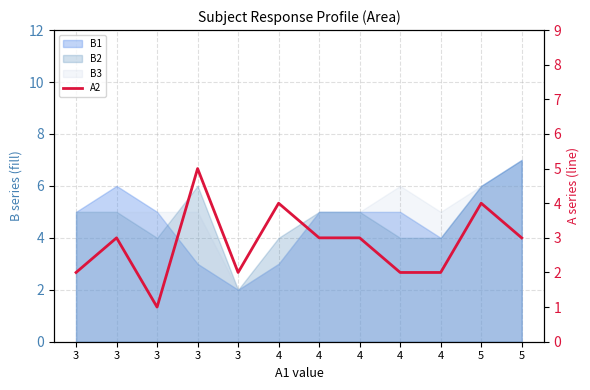

What is the average value?

3